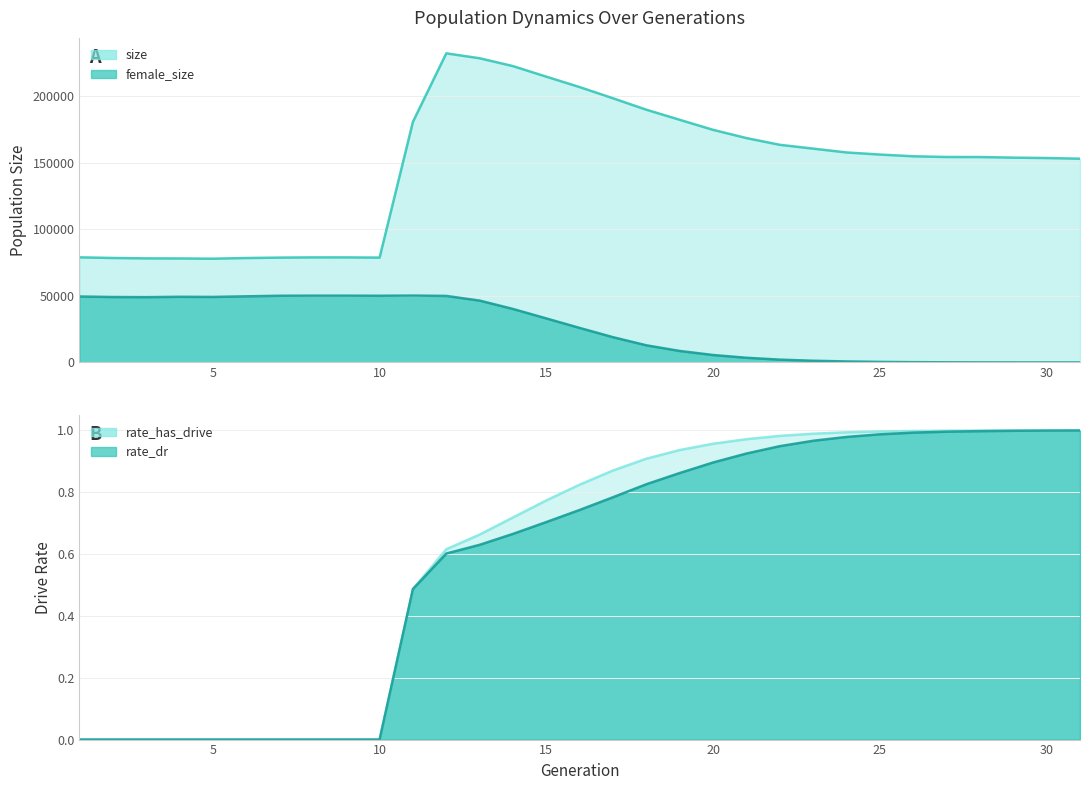

Rank the series at 30 from lowest to highest value.

rate_dr, rate_has_drive, female_size, size